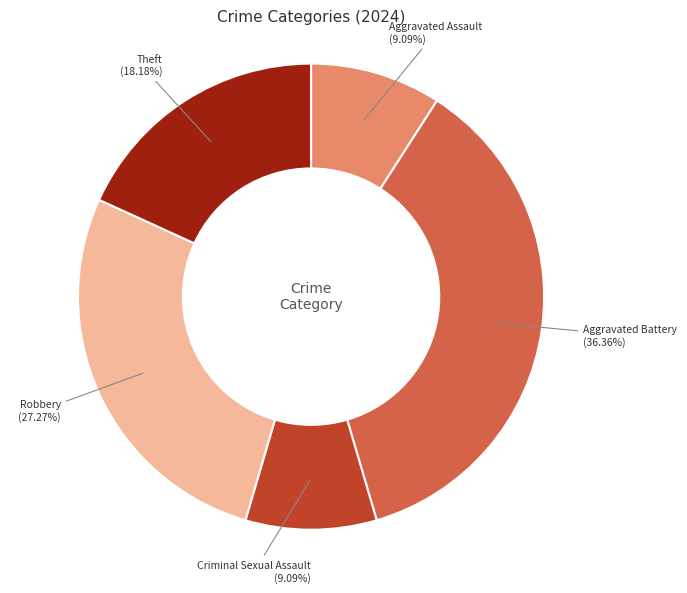

Does any single category account for the majority?

No